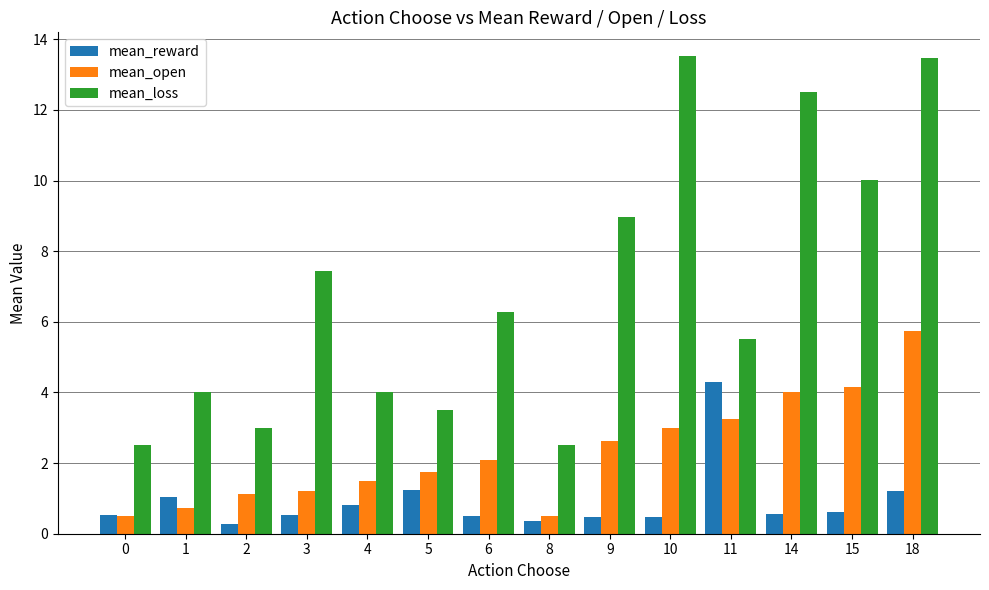

What is the value of the mean_loss bar at the 14th from the left?

13.5